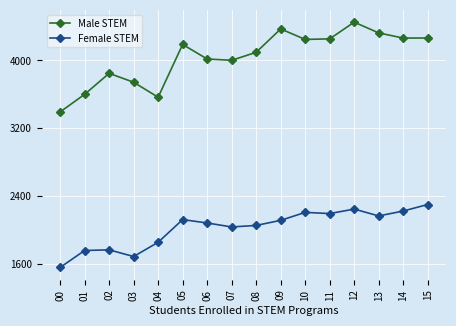

What is the sum of all Female STEM values?

32358